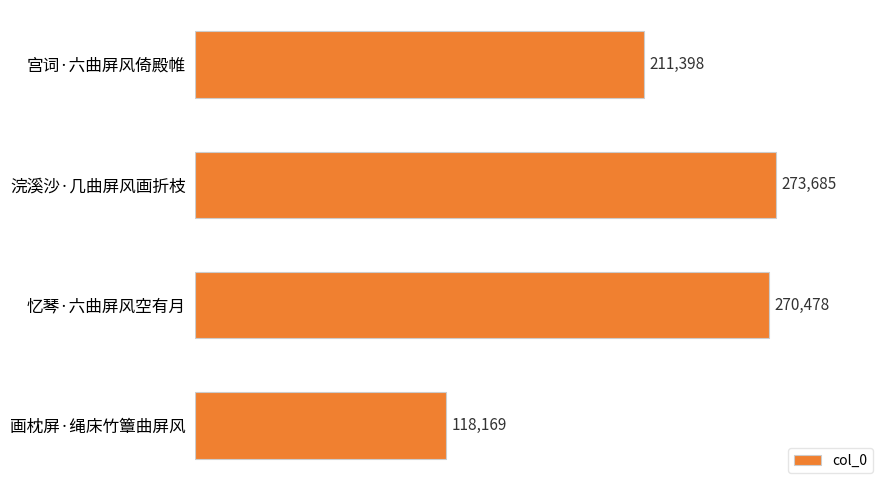

At which category does the chart reach its minimum across all series?

画枕屏·绳床竹簟曲屏风